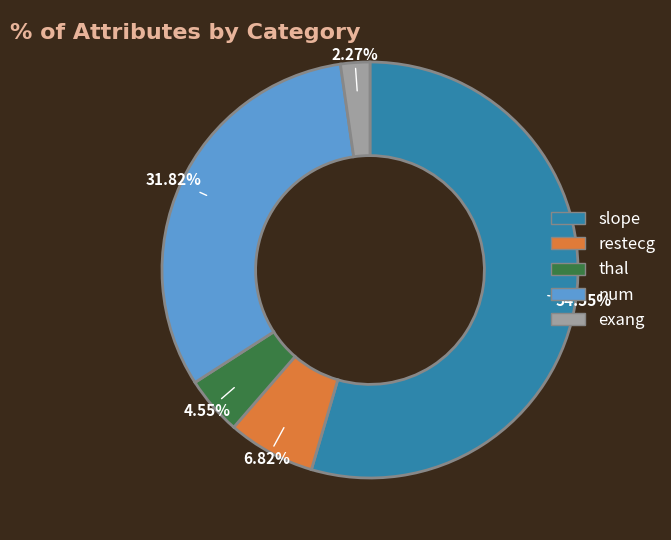

What percentage is the num slice, to the nearest percent?

32%